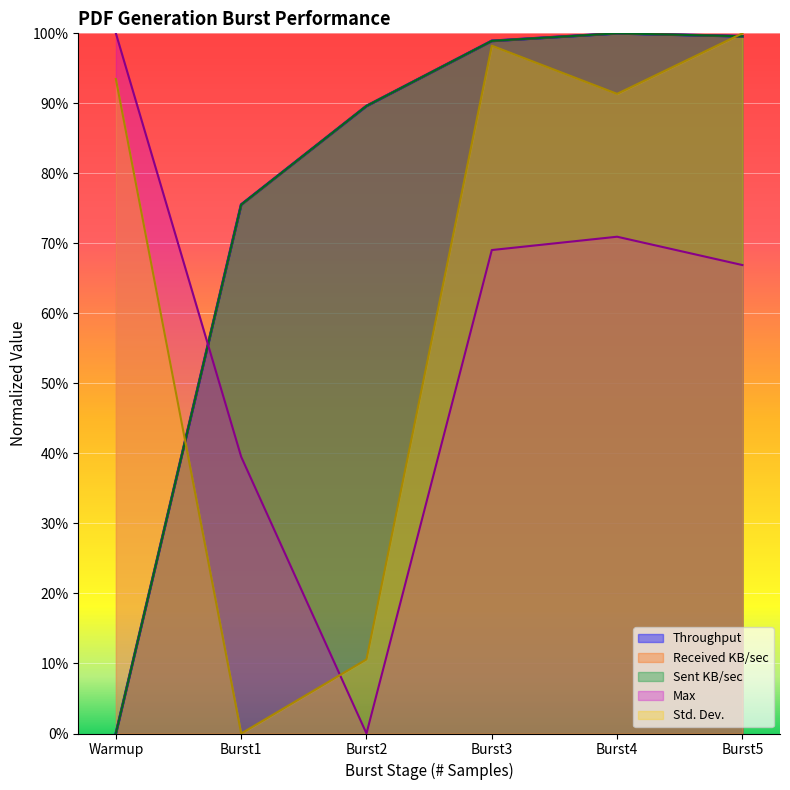

How many lines are shown in the chart?

5